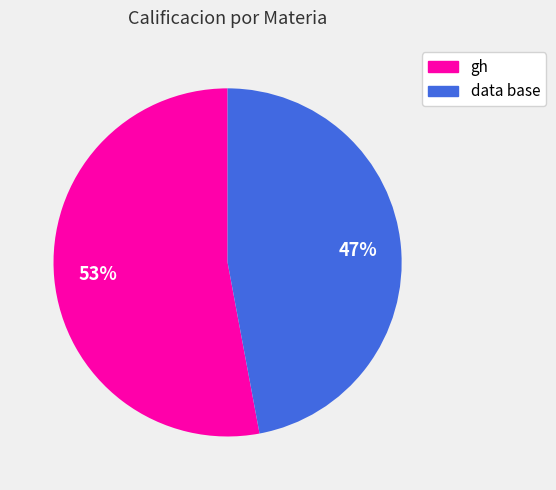

Approximately how many times larger is the value at gh compared to data base?

1.1